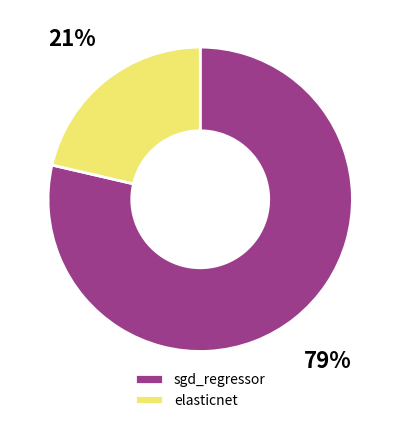

Do sgd_regressor and elasticnet together represent more than half of the pie?

Yes